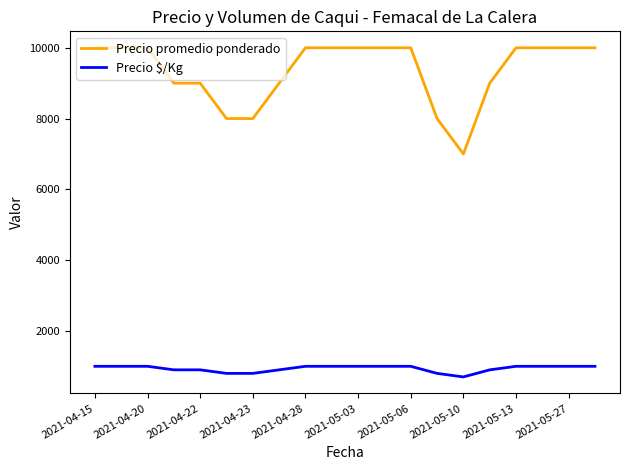

What is the lowest value of the Precio $/Kg series?

700